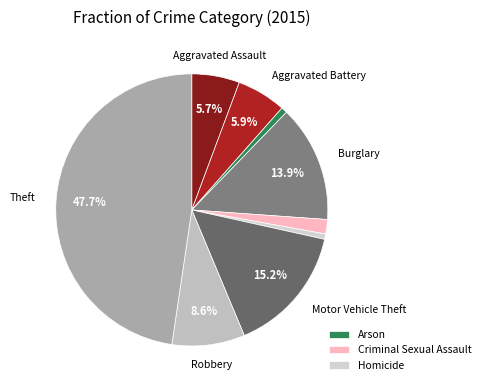

Which slice is the largest?

Theft